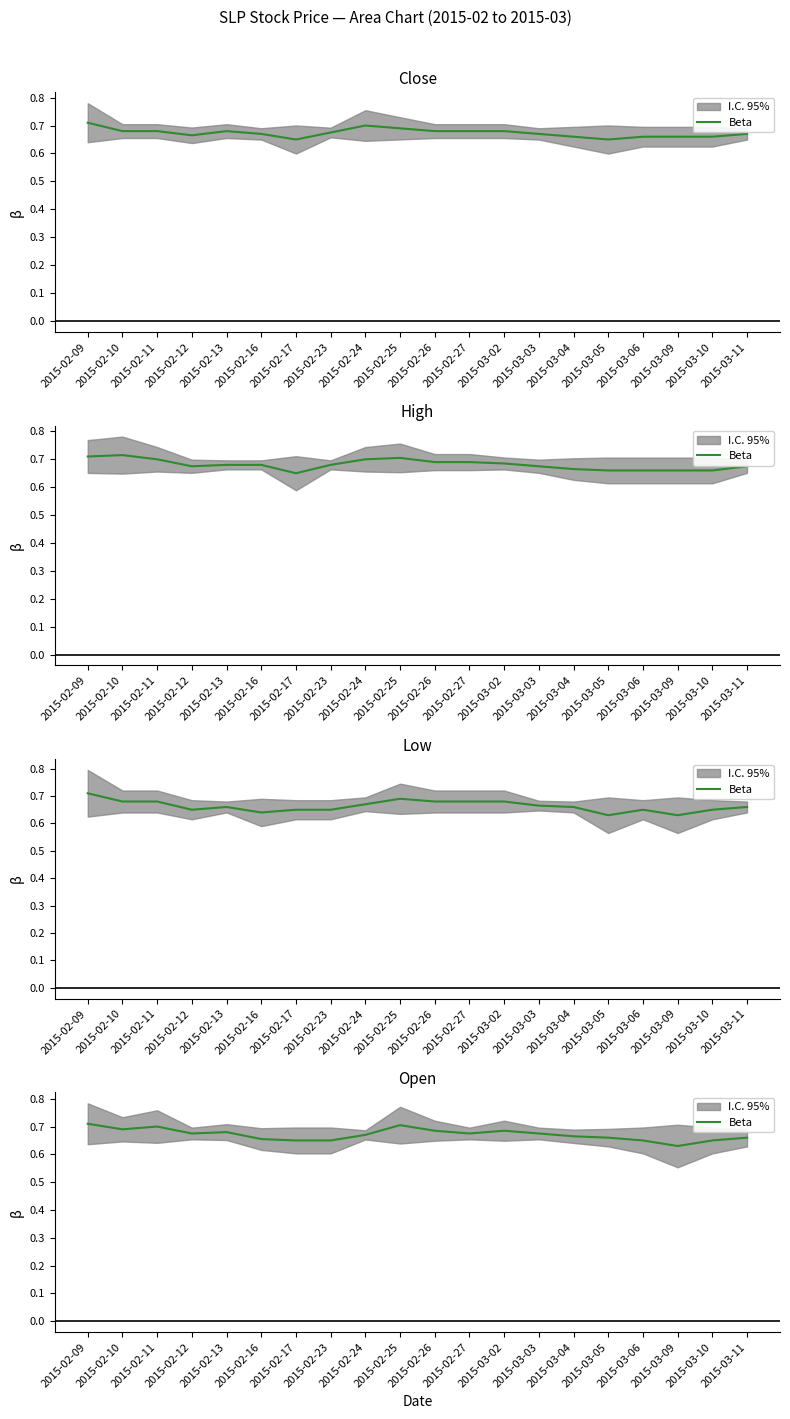

Where is the data nearest to the value 0?

2015-03-09